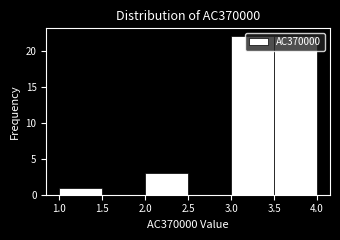

How tall is the bar that spans 1.0 to 1.5 on the x-axis? The values are not printed on the chart, so give them approximately, as read against the axis.

1